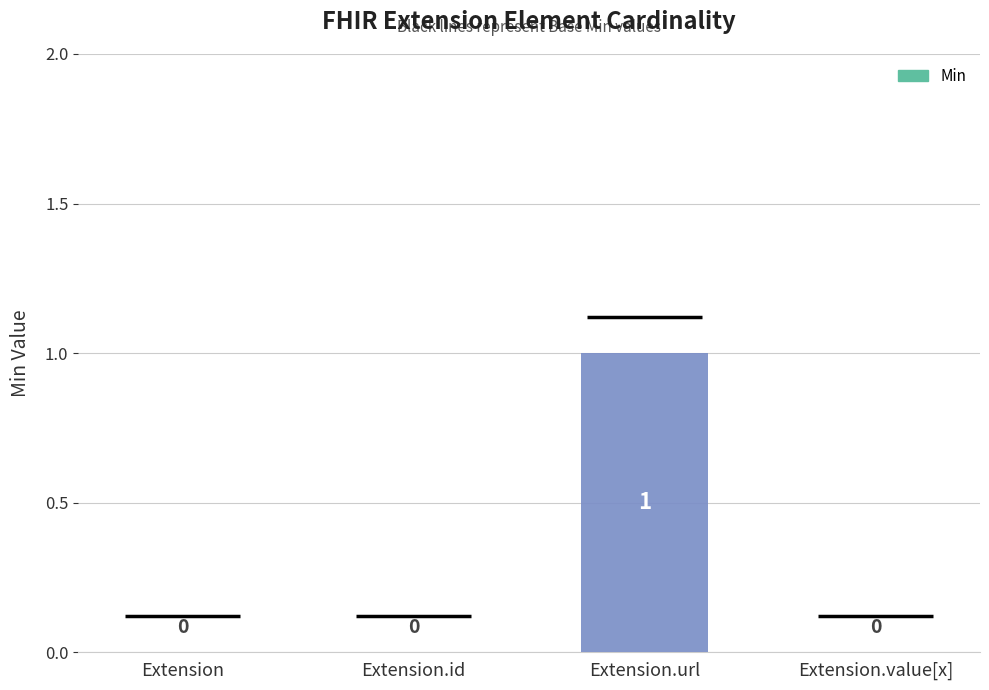

What is the label of the 3rd bar from the right?

Extension.id